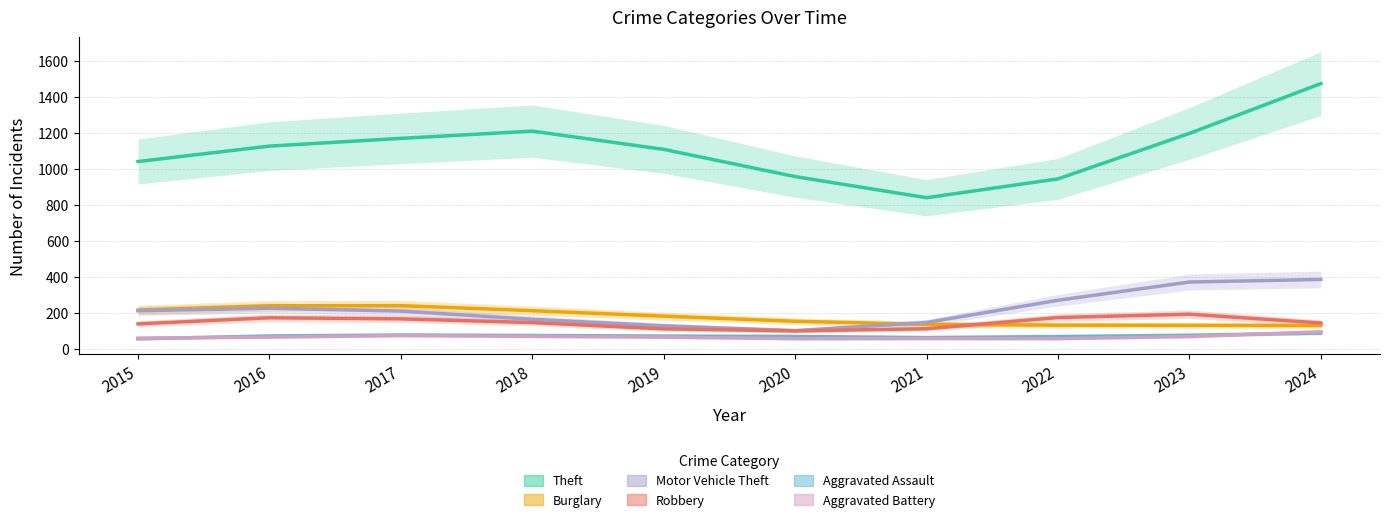

At which category is the sum across all series the highest?

2024